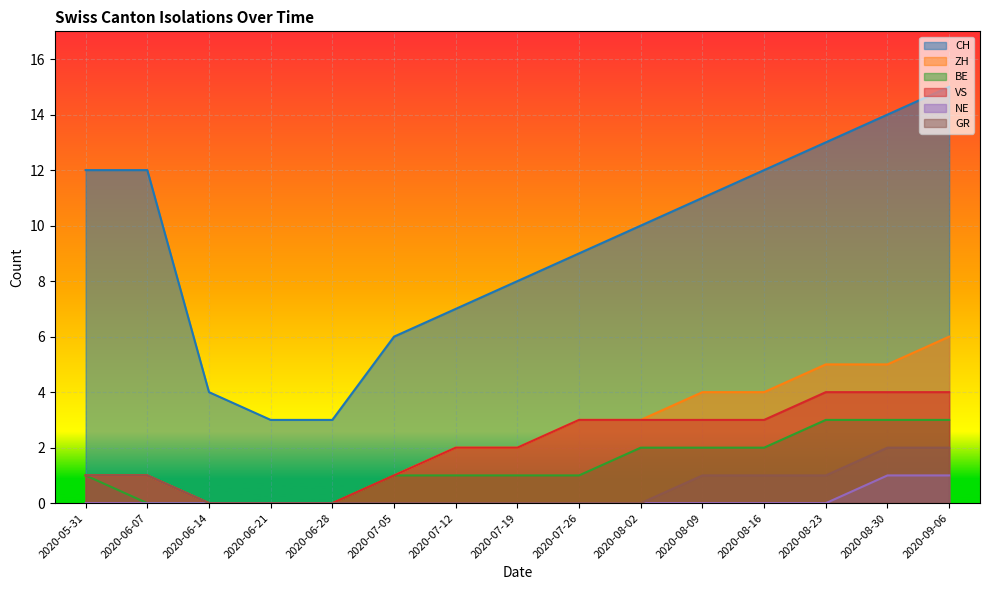

Rank the series at 2020-09-06 from lowest to highest value.

NE, GR, BE, VS, ZH, CH